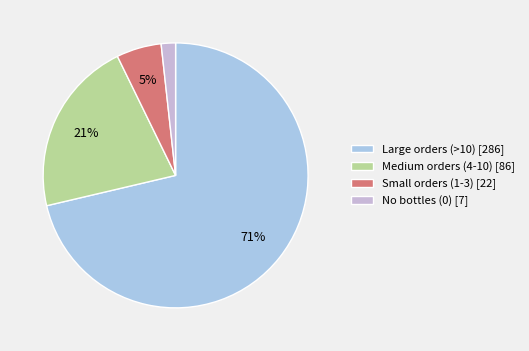

Is there a majority slice in this chart?

Yes